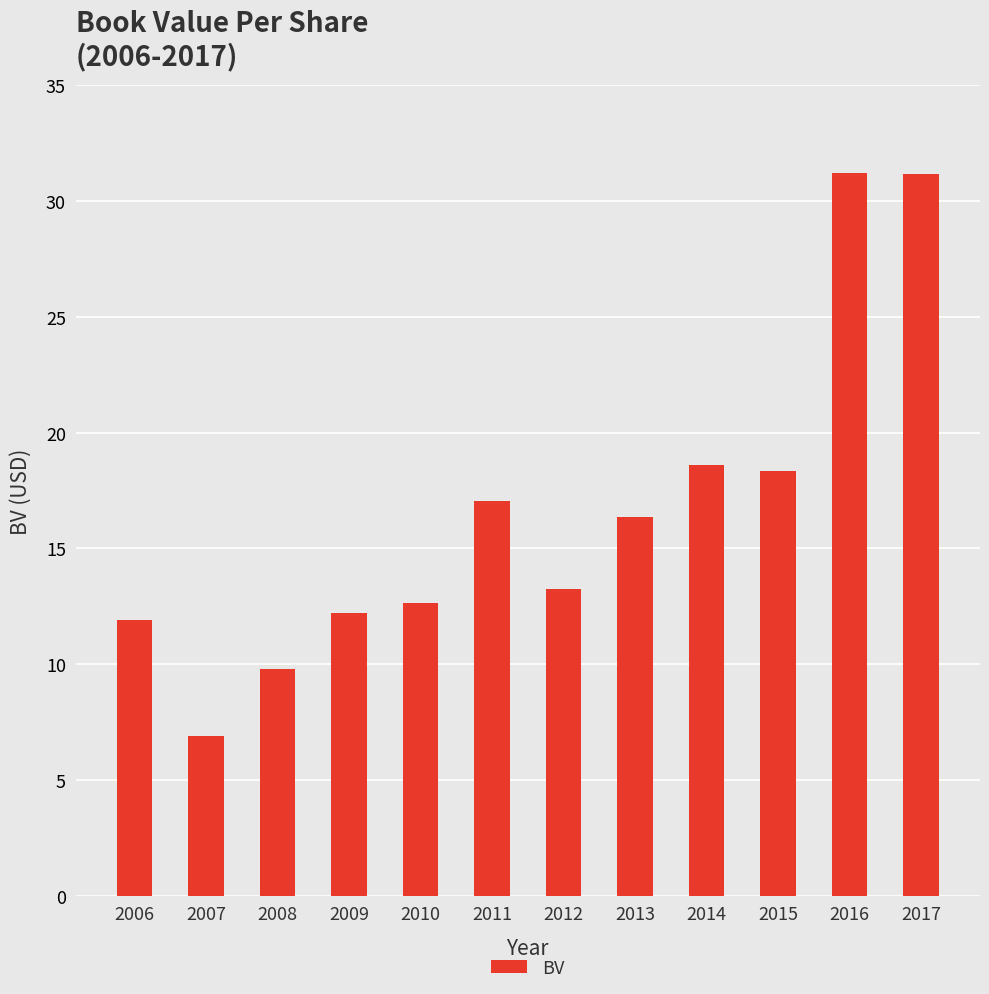

The value at 2006 is 11.9. True or false?

True